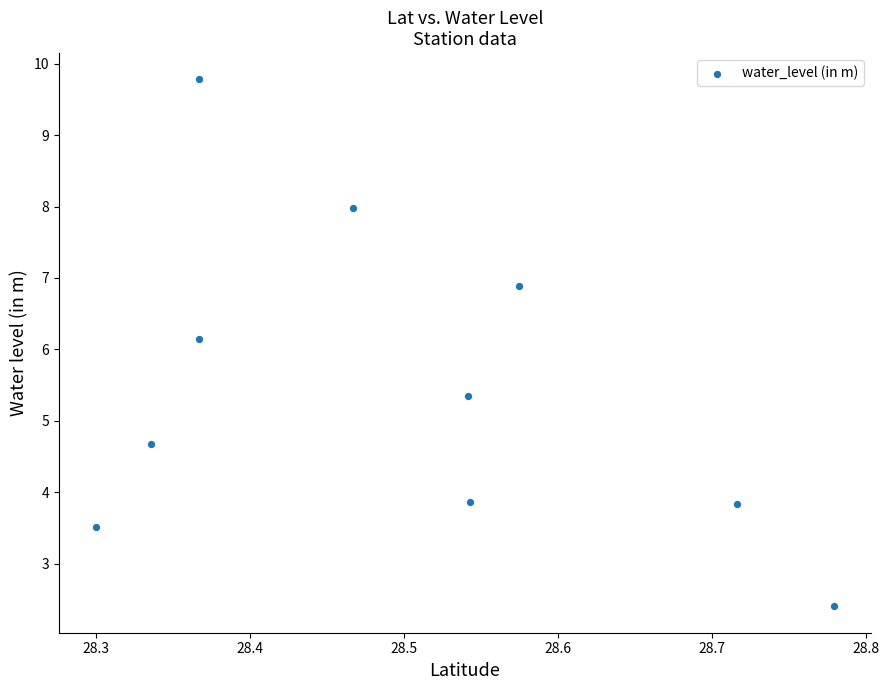

What Y value in the scatter plot is closest to 6?

6.1